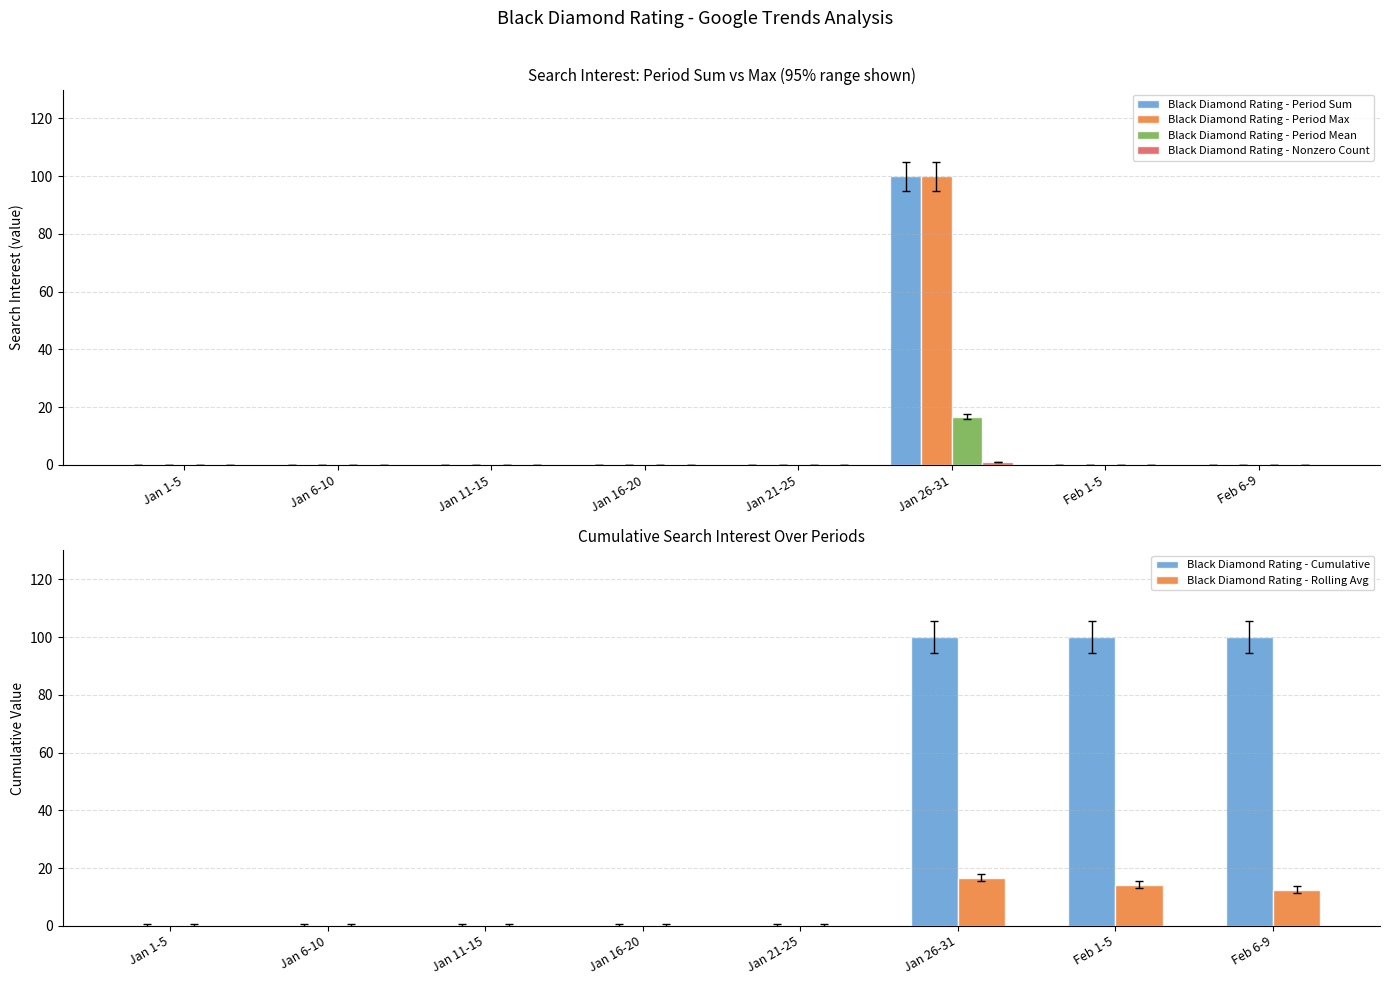

What is the average value of the Black Diamond Rating - Rolling Avg series?

5.4